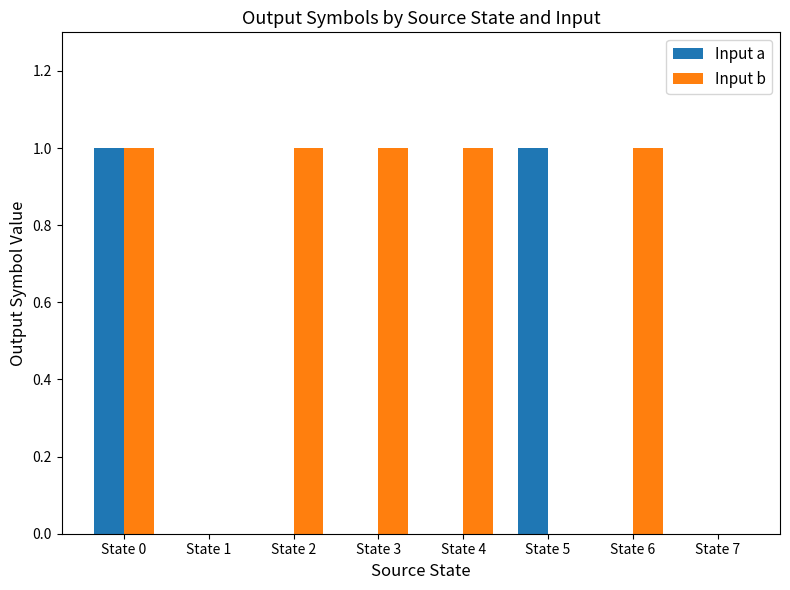

Count the number of data series in this chart.

2